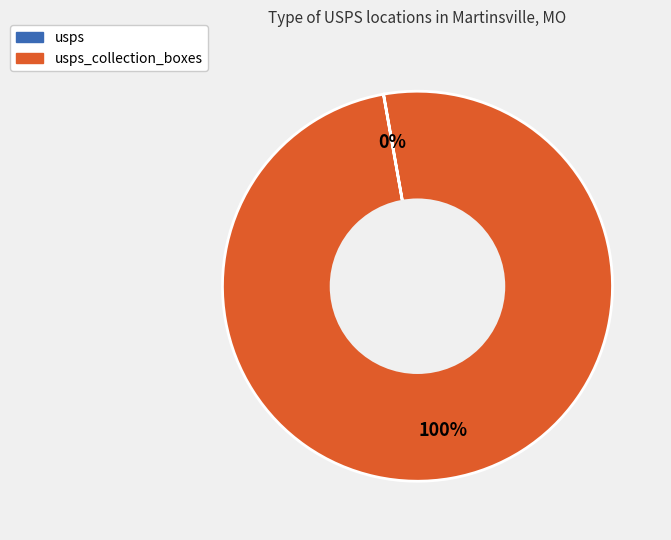

To the nearest percent, what is the difference between the largest and smallest slice percentages?

100%